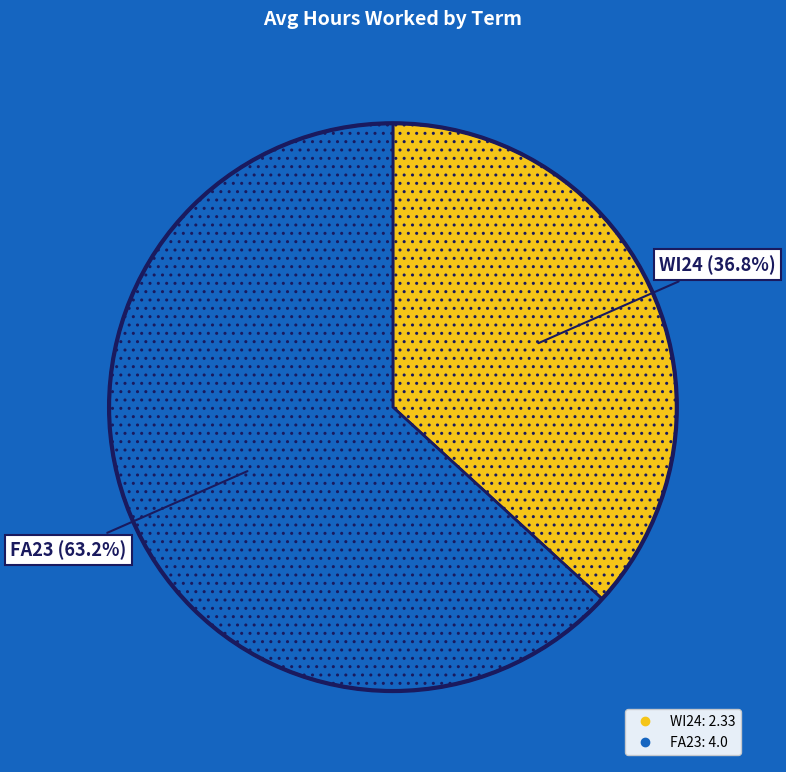

The WI24 slice represents 37% of the pie. True or false?

True